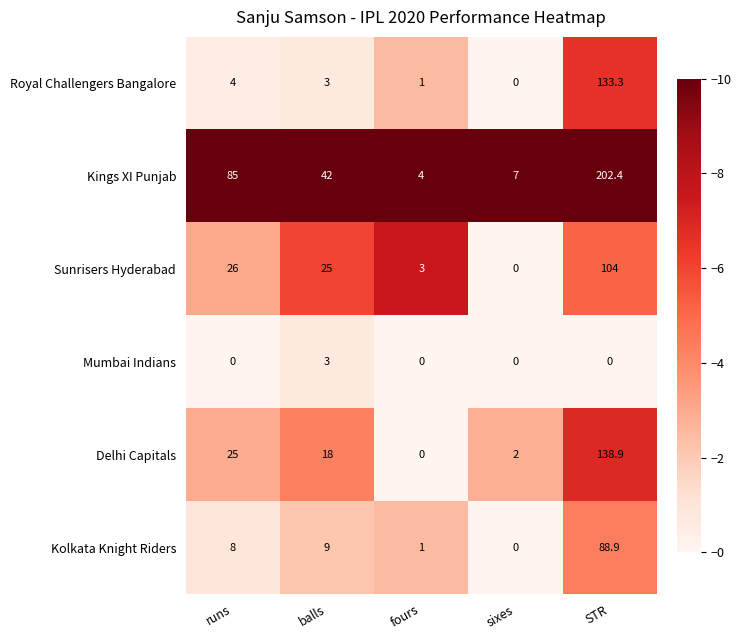

What is the maximum value shown in the chart?

202.4